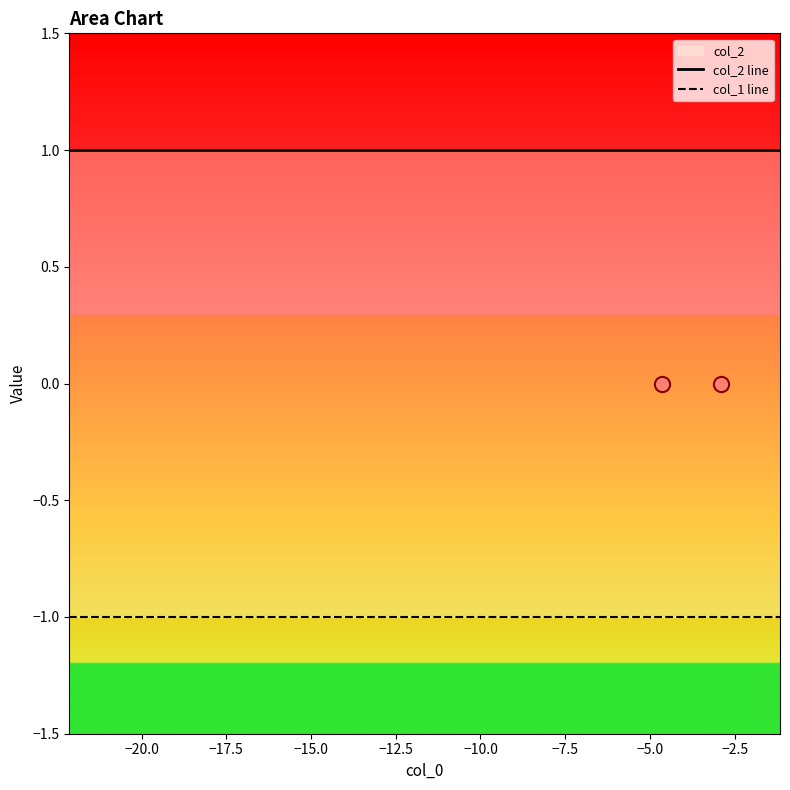

Which series reaches the maximum Y coordinate?

col_2 line